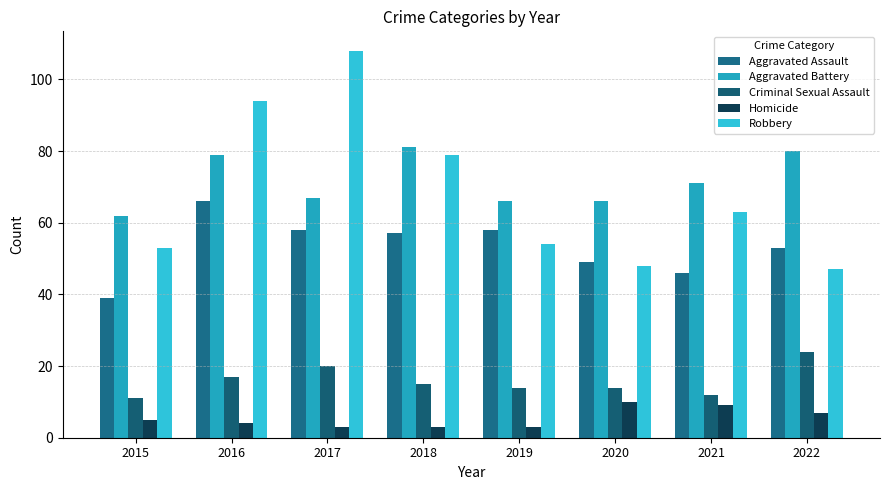

What is the value of the Criminal Sexual Assault bar at the 3rd from the left?

20